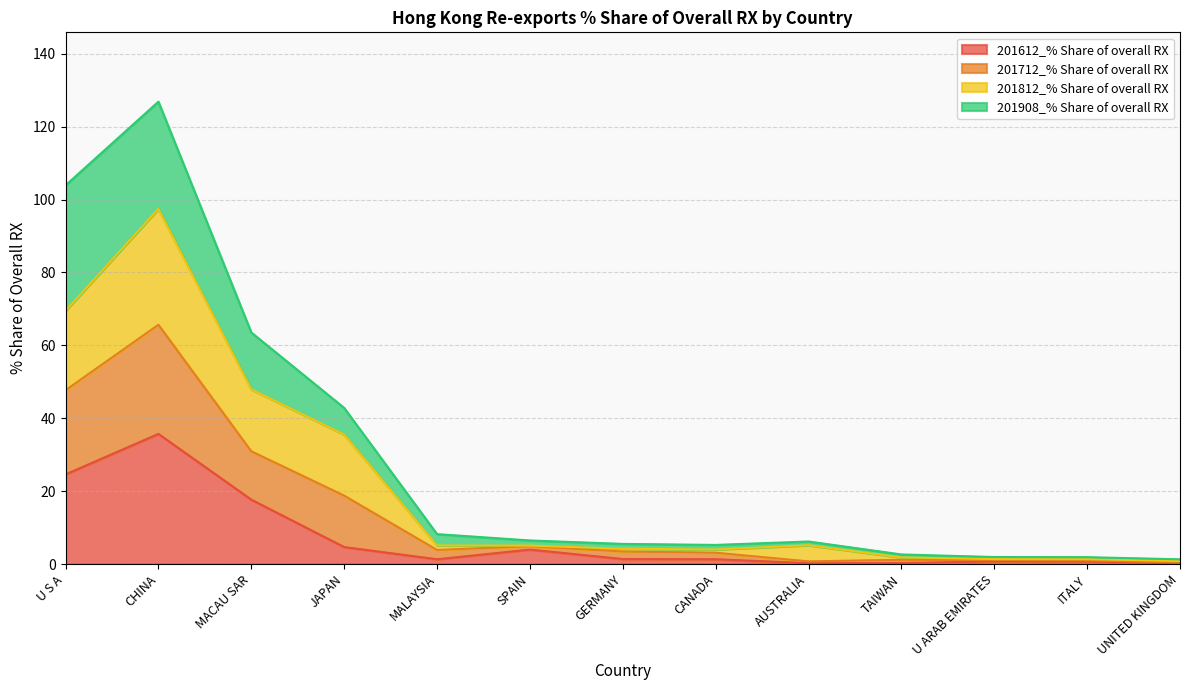

At which label does 201612_% Share of overall RX reach its peak?

CHINA